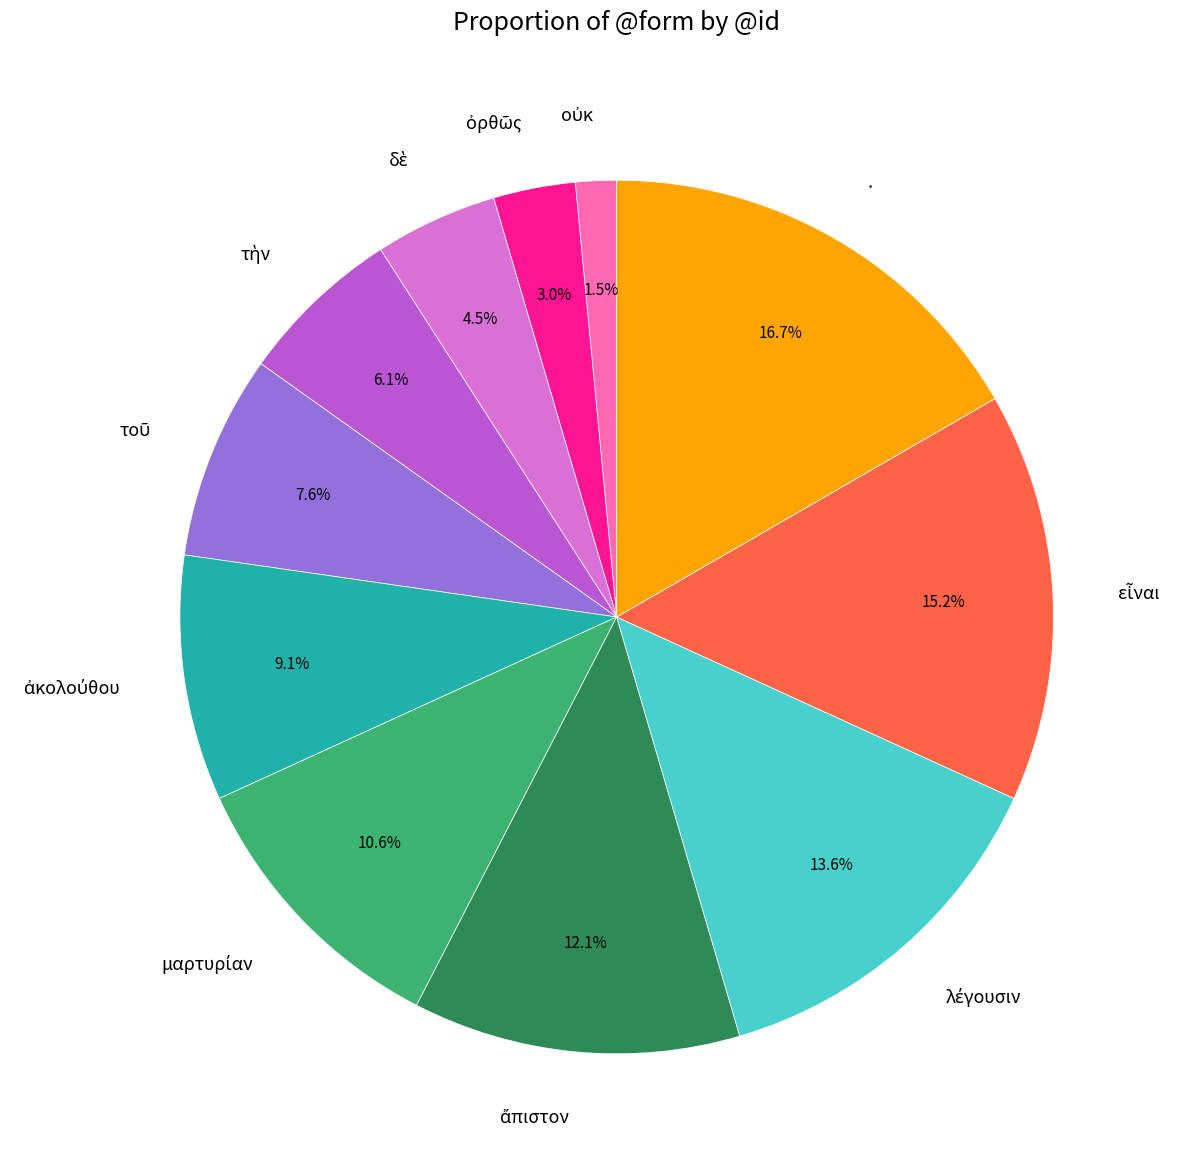

Is there a majority slice in this chart?

No